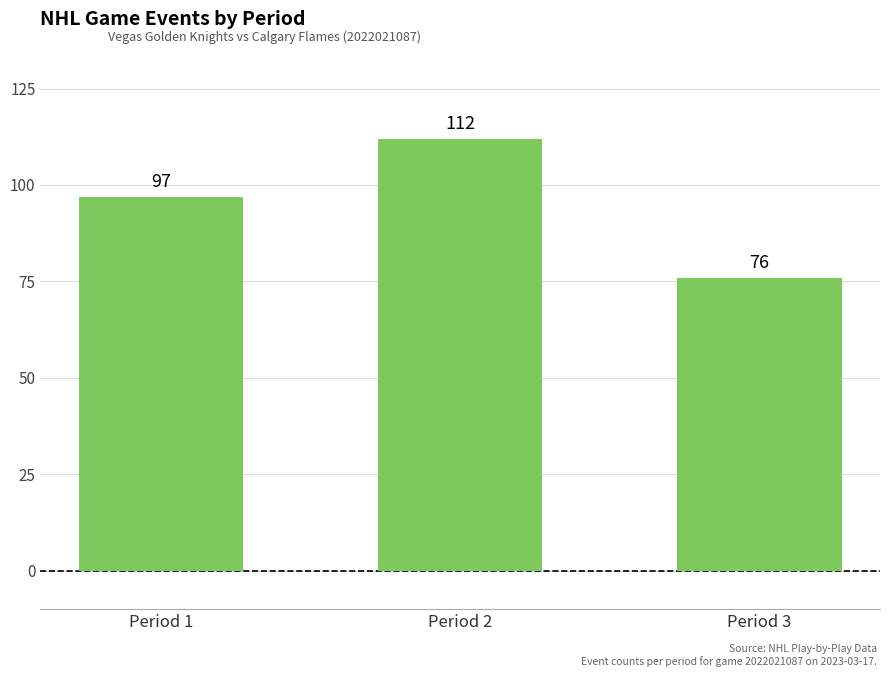

How many bars are there in total?

3